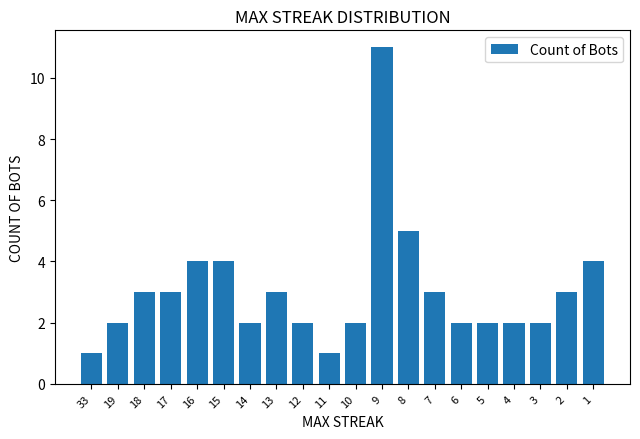

What is the greatest value displayed?

11